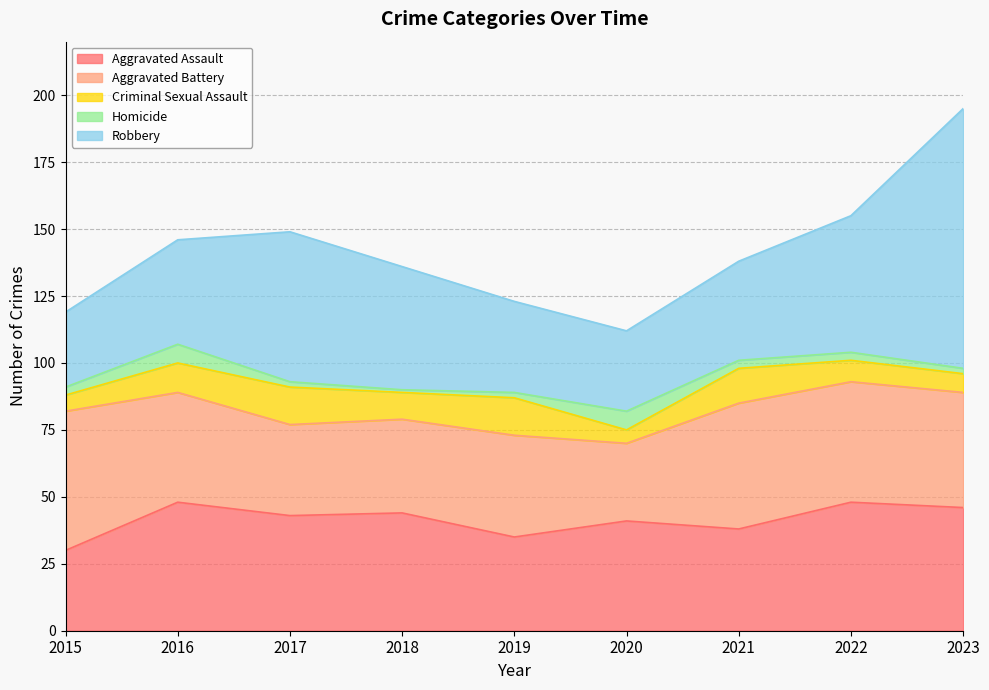

True or false: Criminal Sexual Assault has a value of 13 at 2021.

True